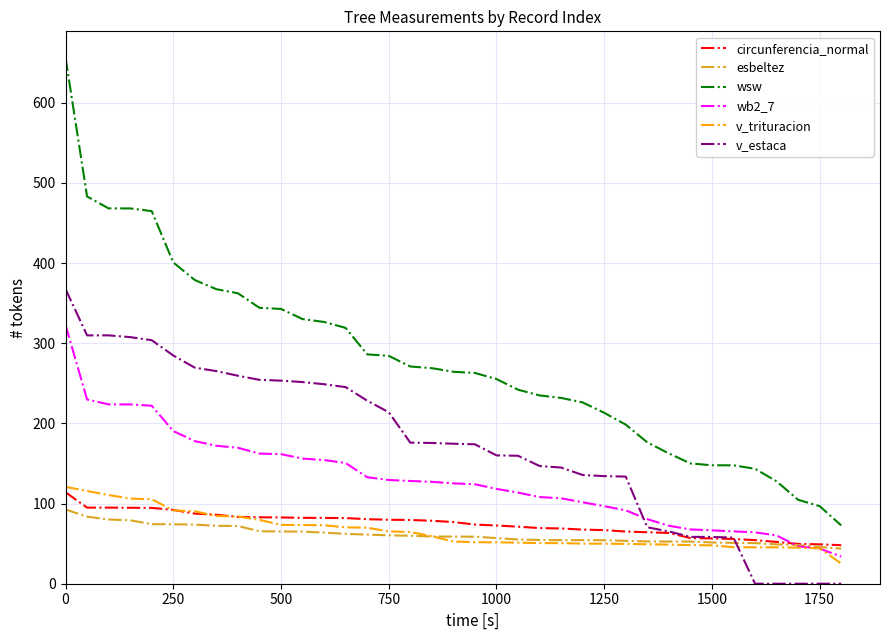

Which series has the widest spread of values?

wsw